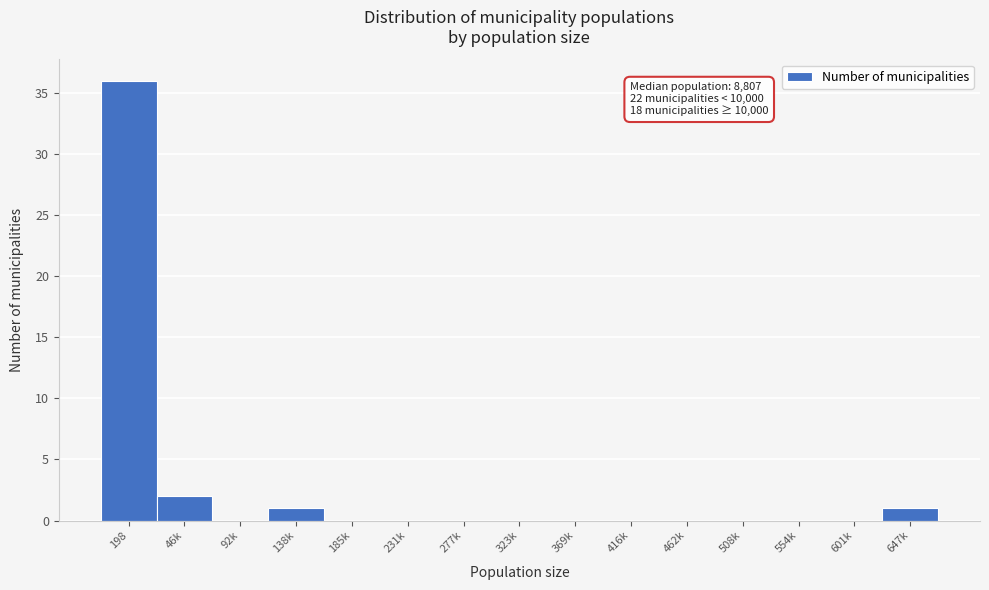

Reading left to right, extract all data points from this chart.

198=36	46k=2	92k=0	138k=1	185k=0	231k=0	277k=0	323k=0	369k=0	416k=0	462k=0	508k=0	554k=0	601k=0	647k=1